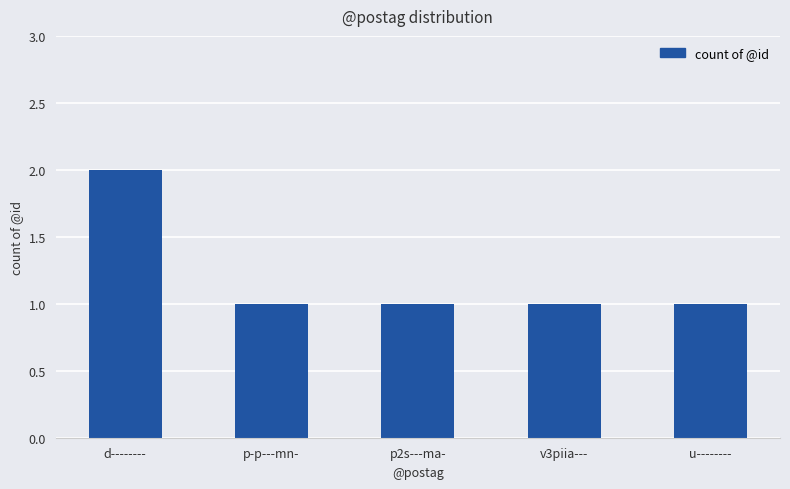

The value at d-------- is 1. True or false?

False